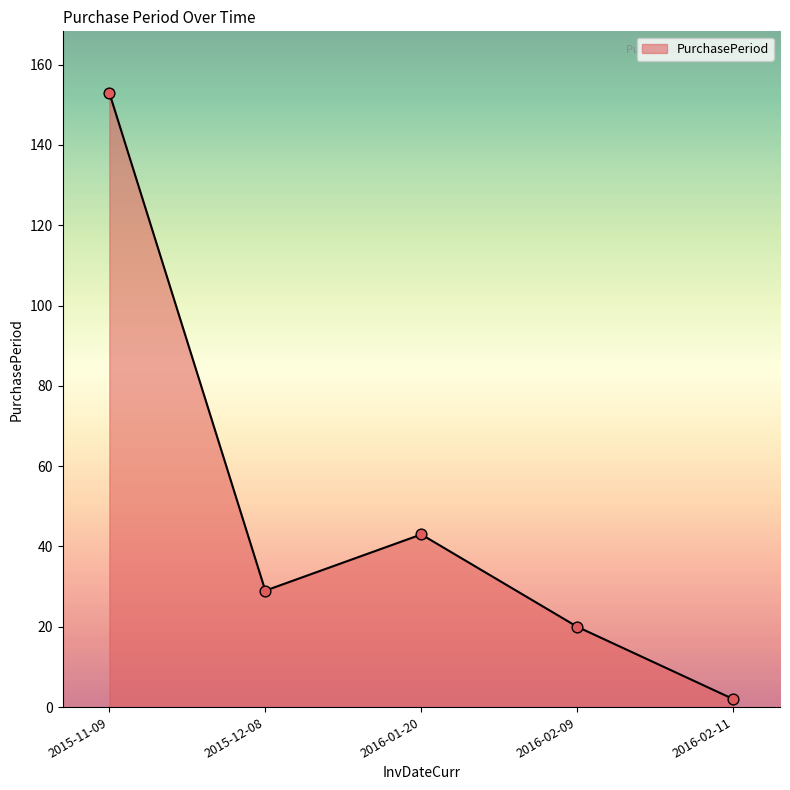

Between 2015-11-09 and 2016-02-11, which is larger?

2015-11-09